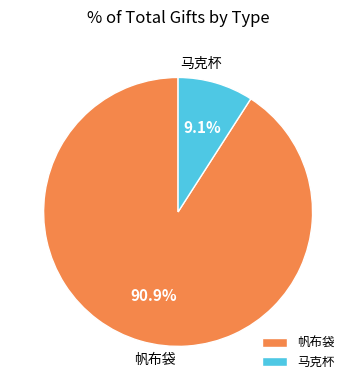

What is the smallest slice in the pie chart?

马克杯